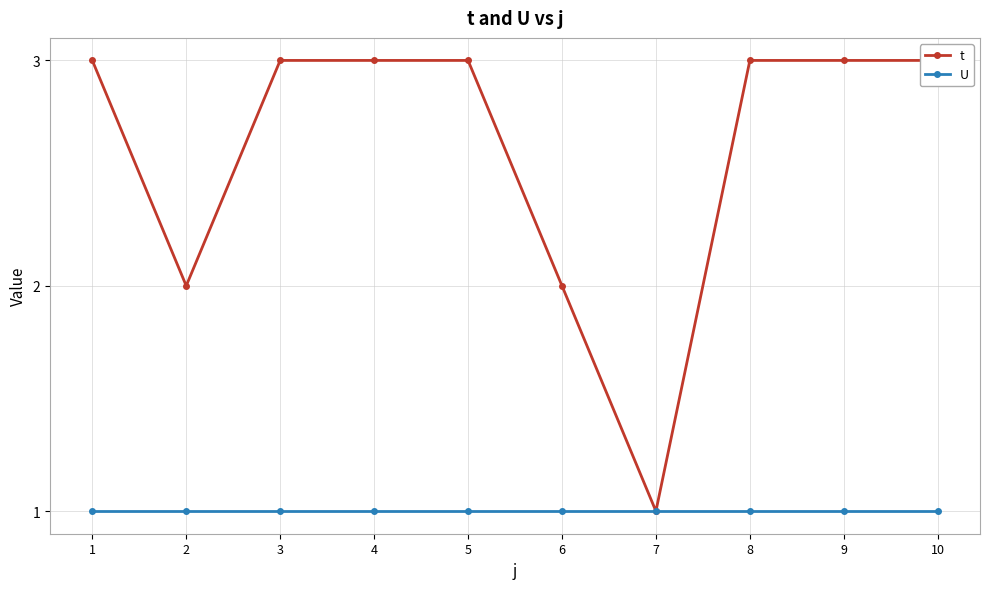

Rank the categories by t value from lowest to highest.

7, 2, 6, 1, 3, 4, 5, 8, 9, 10